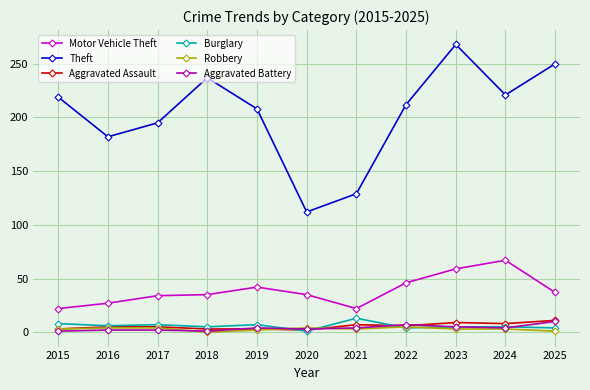

What is the spread (max minus min) of values at 2022?

208